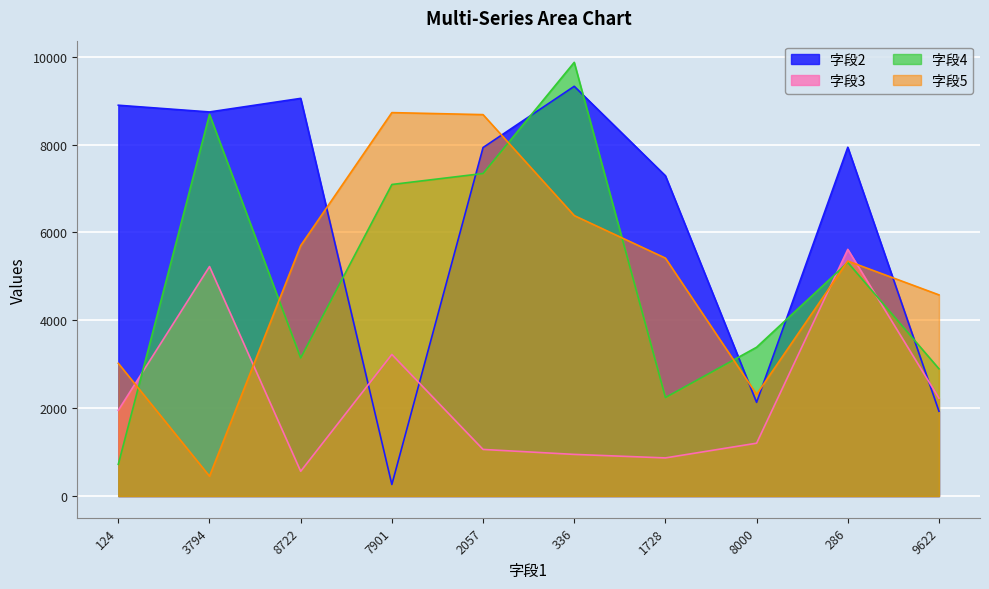

How many lines are shown in the chart?

4